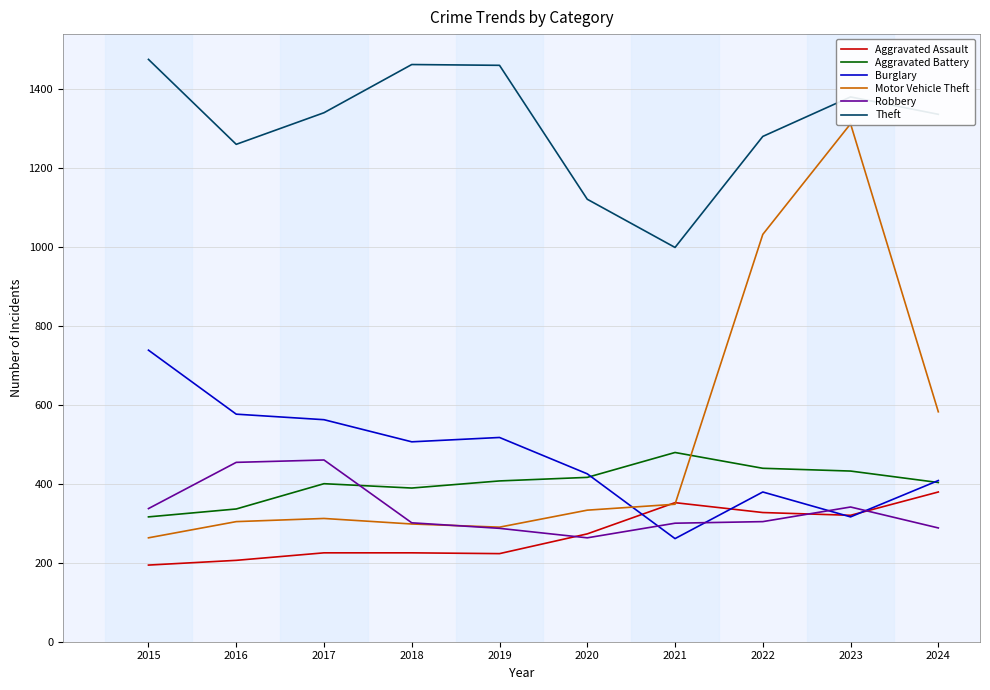

Which series has the largest range (max minus min)?

Motor Vehicle Theft